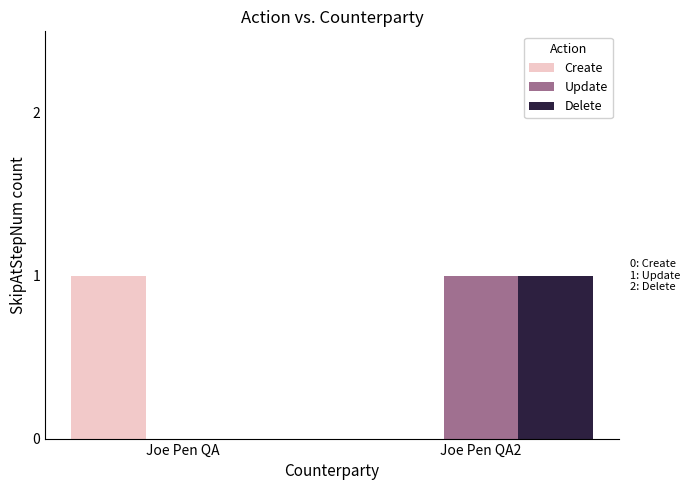

Is the value of Delete at Joe Pen QA greater than the value of Update at Joe Pen QA2?

No